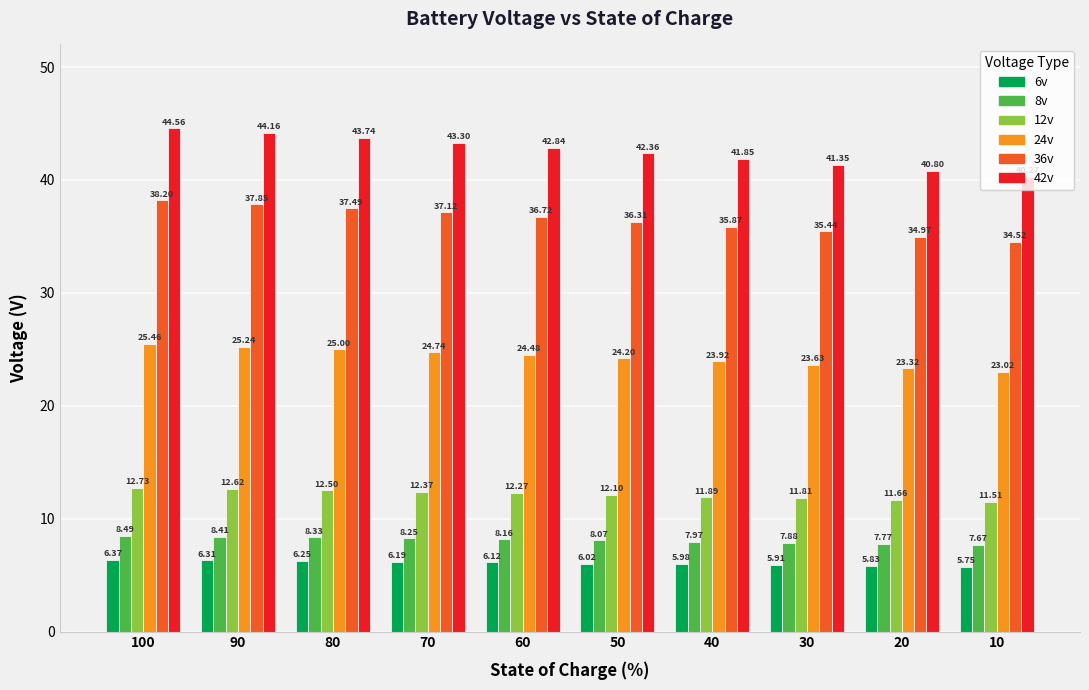

What is the difference between the highest and lowest values at 80?

37.5